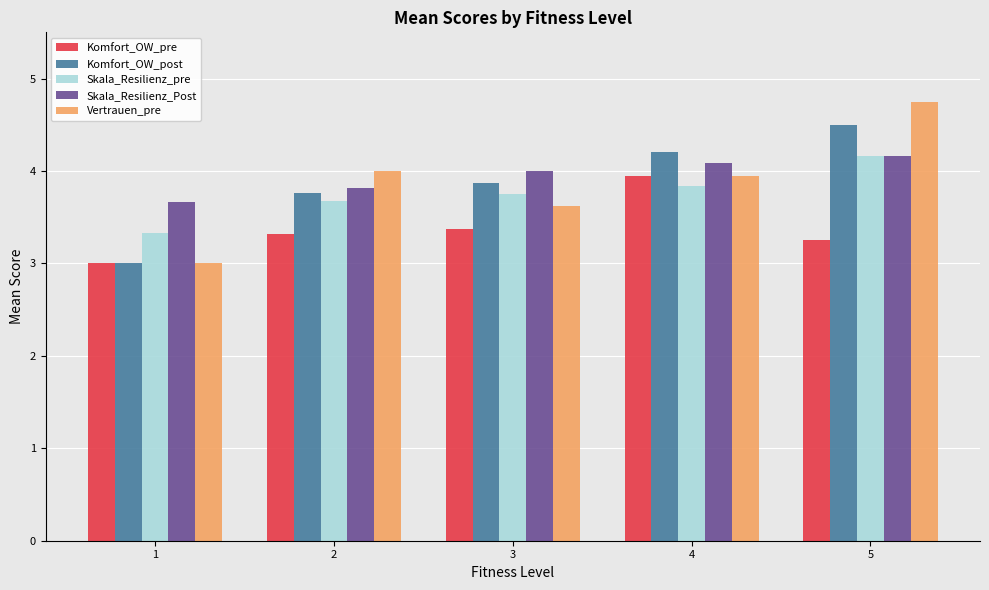

What is the difference between the maximum and minimum values in the Skala_Resilienz_pre series?

0.8